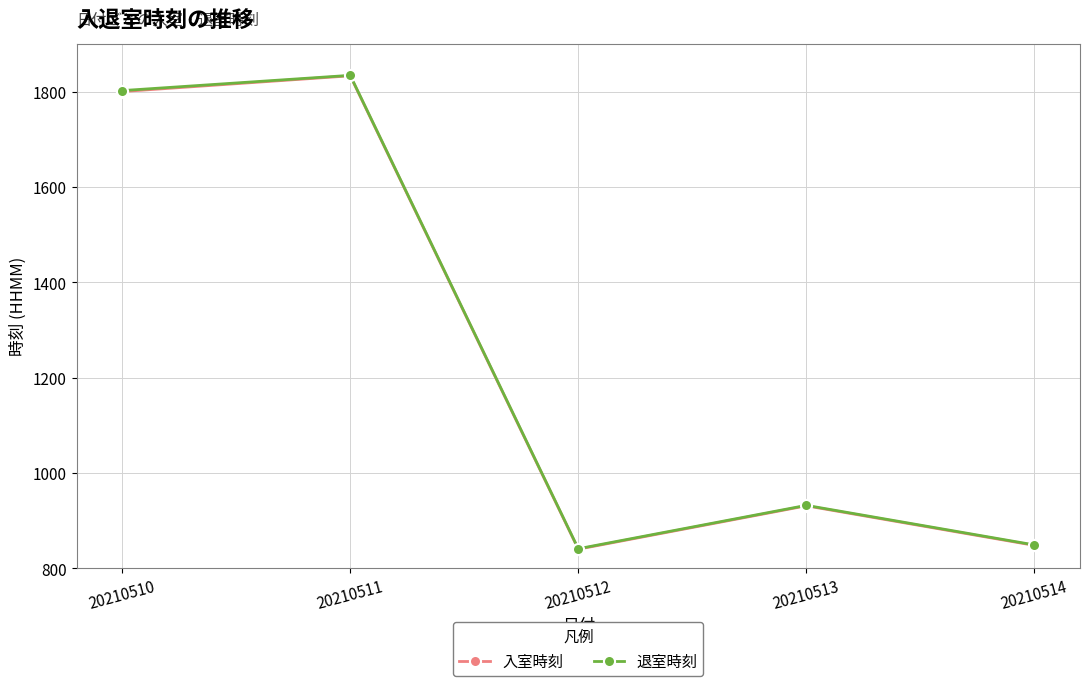

How many interior local peaks does the 入室時刻 series have?

2